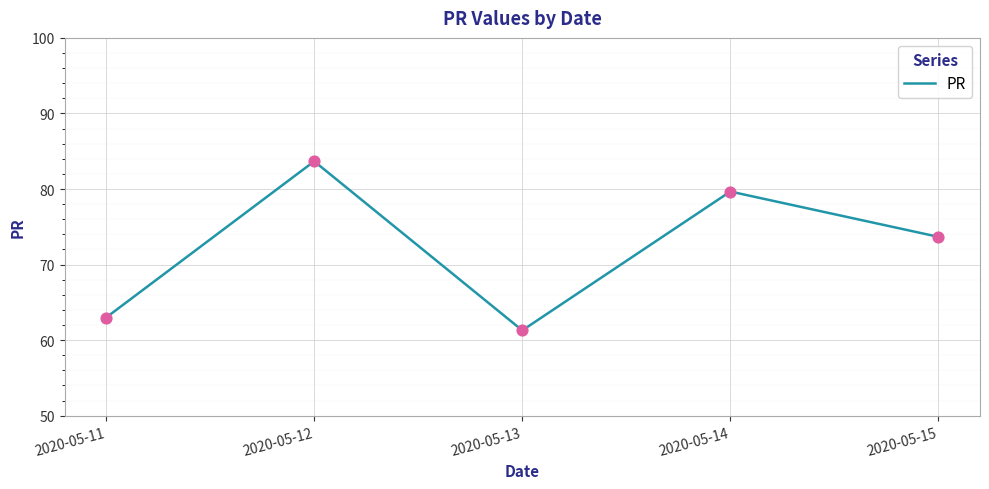

What is the change in value from 2020-05-12 to 2020-05-14?

-4.0